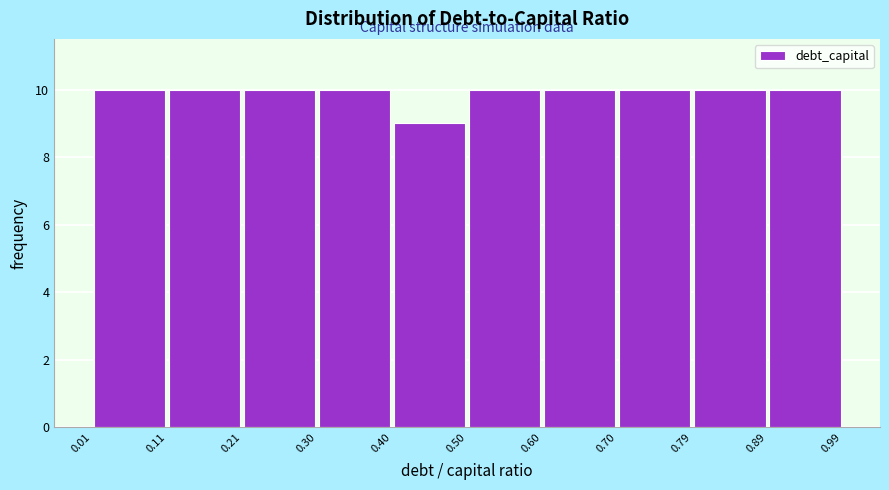

Reading left to right, transcribe this chart: for each bar, give the range it covers on the x-axis and its height. The values are not printed on the chart, so give them approximately, as read against the axis.

0.01 to 0.11: 10
0.11 to 0.21: 10
0.21 to 0.30: 10
0.30 to 0.40: 10
0.40 to 0.50: 9
0.50 to 0.60: 10
0.60 to 0.70: 10
0.70 to 0.79: 10
0.79 to 0.89: 10
0.89 to 0.99: 10